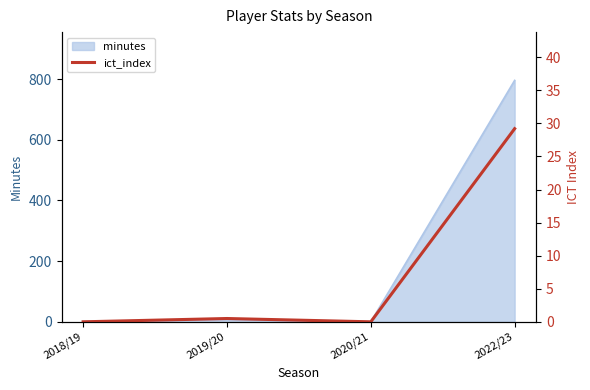

What is the label of the 3rd point from the right?

2019/20